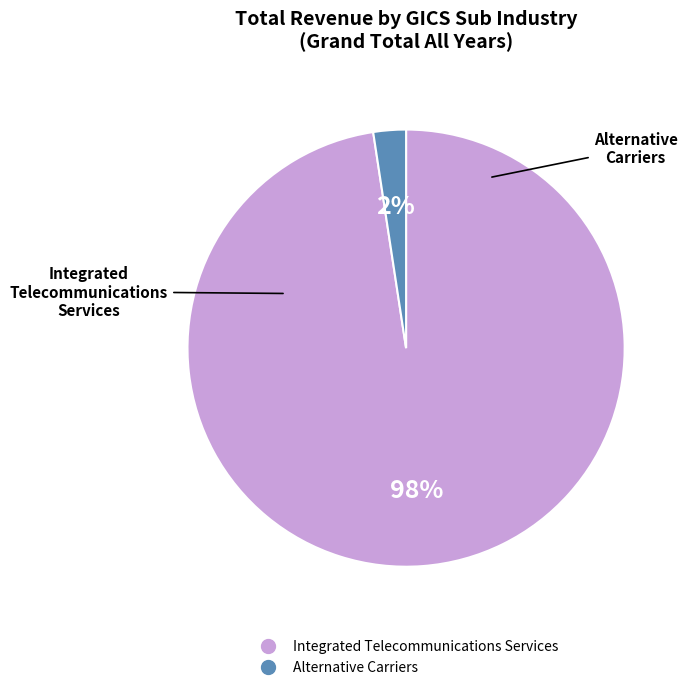

To the nearest percent, what portion does Integrated Telecommunications Services represent?

98%